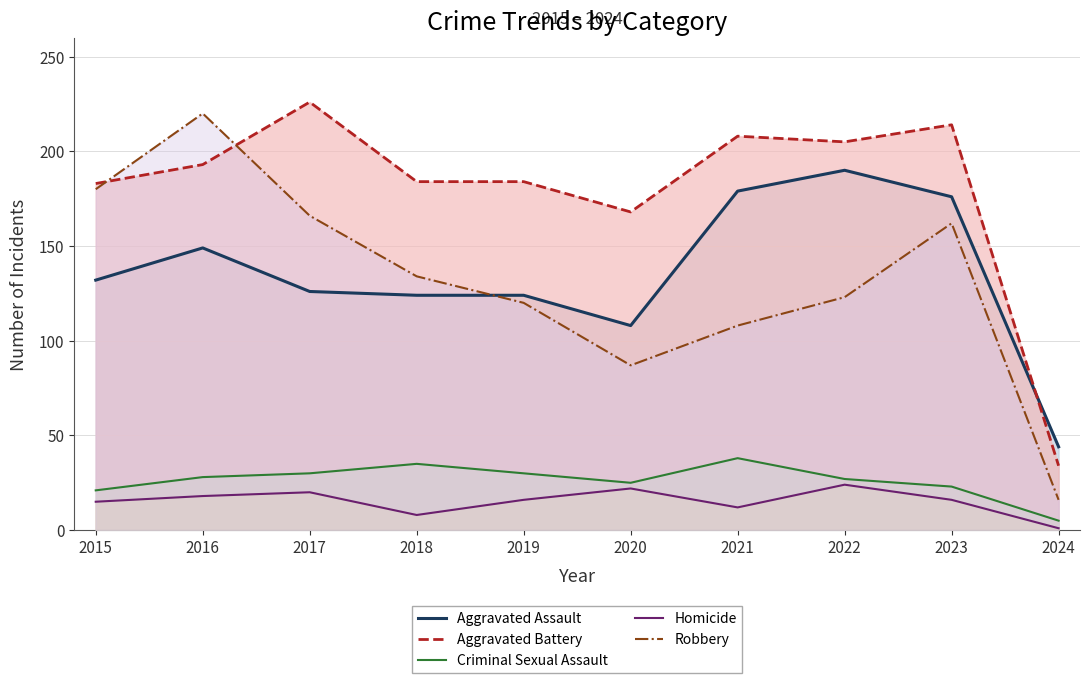

How many lines are shown in the chart?

5